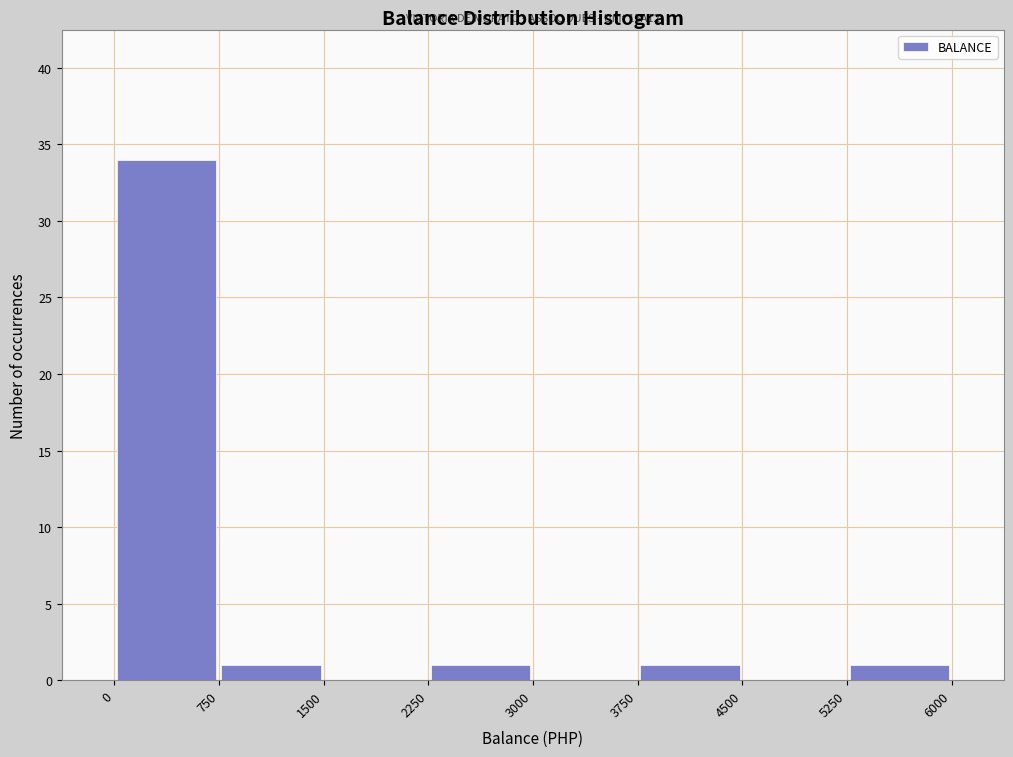

Which range on the x-axis has the tallest bar?

0 to 750